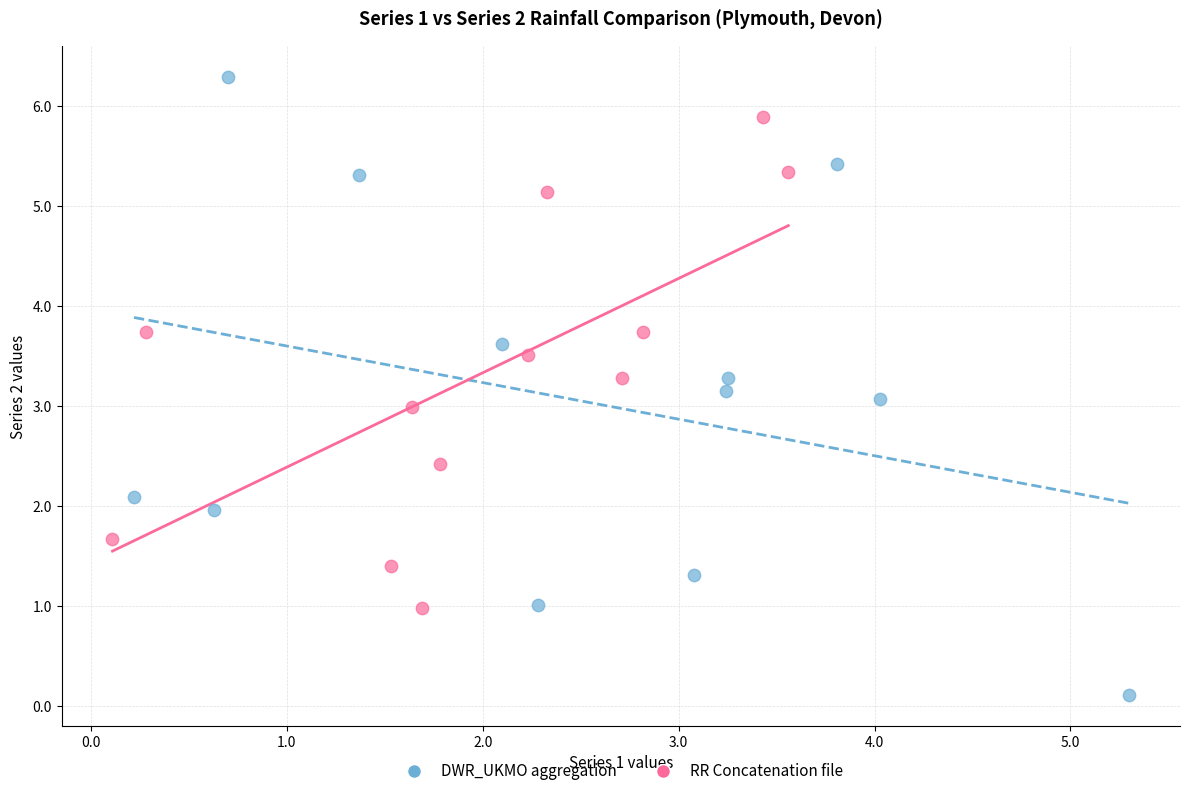

Which series has the largest Y range (max minus min)?

DWR_UKMO aggregation